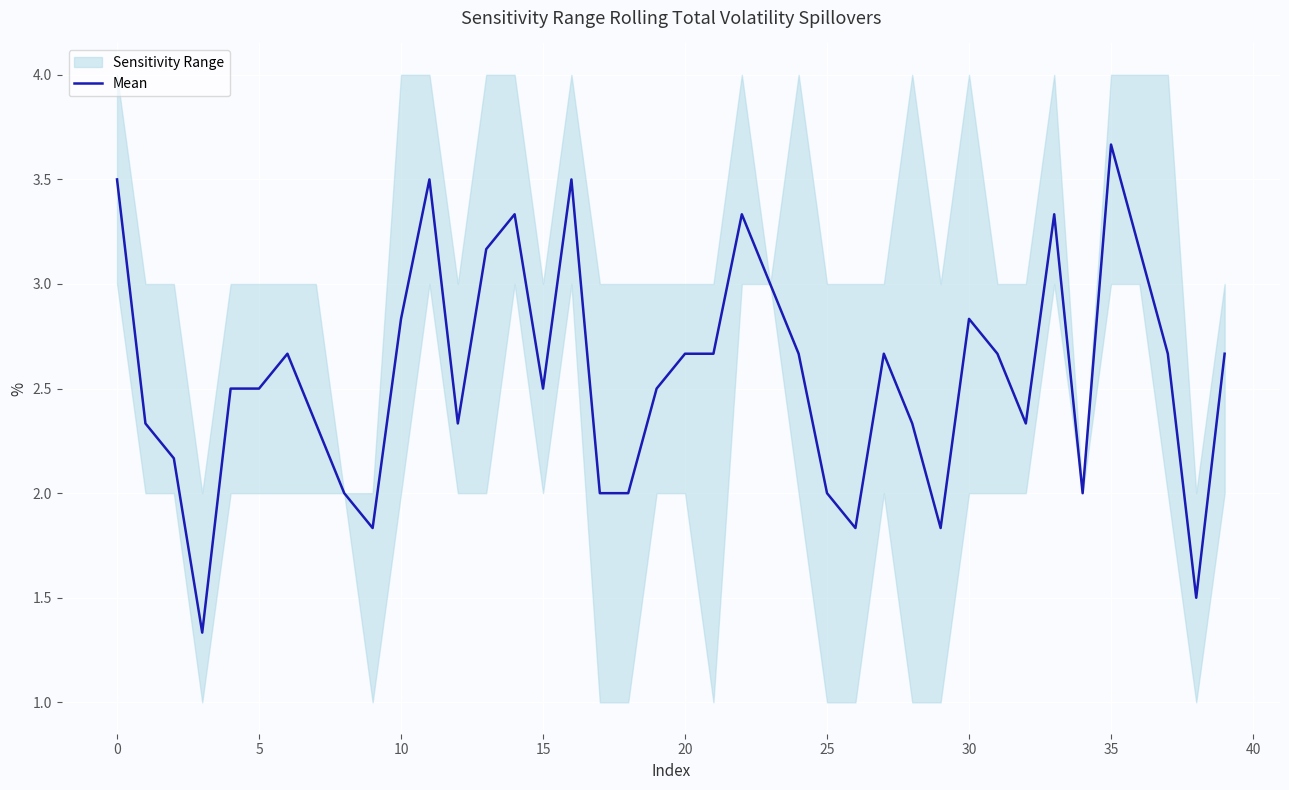

Is it true that Mean equals 3.5 at 0?

True